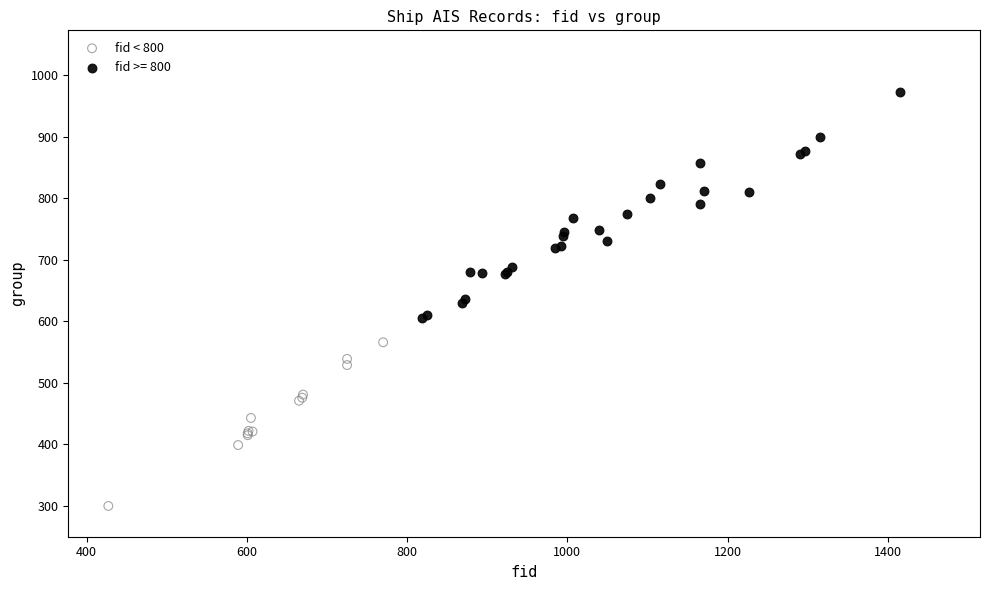

Which series reaches the minimum Y coordinate?

fid < 800